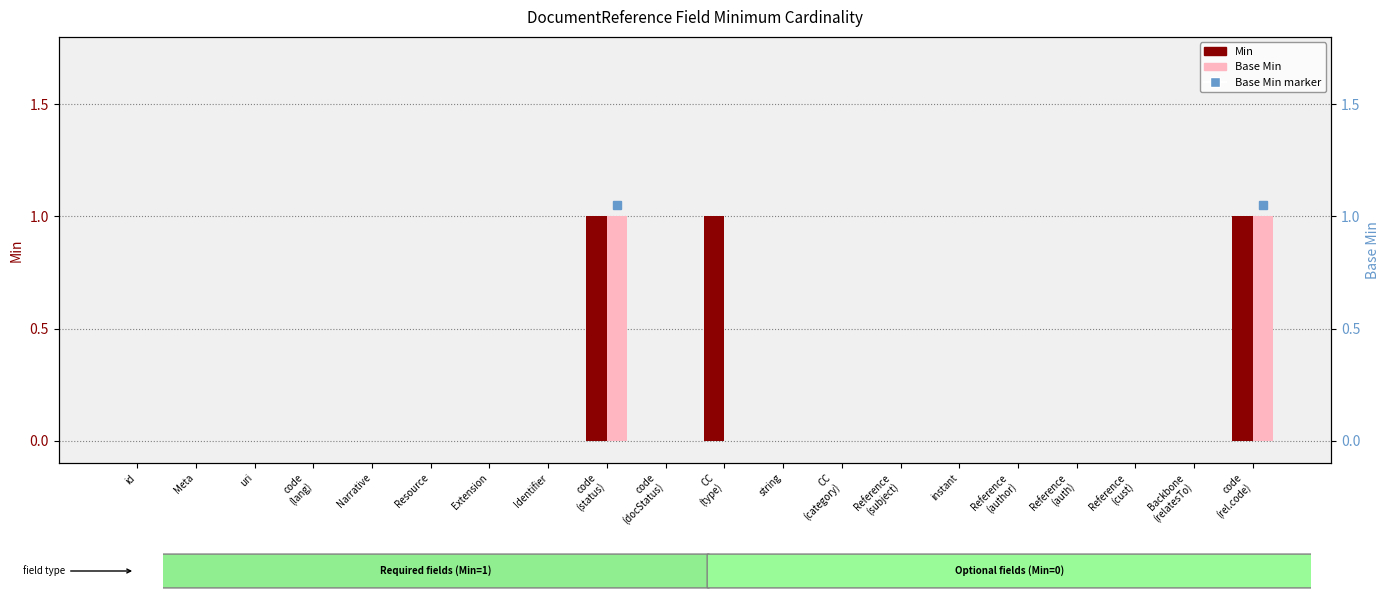

At which label does Base Min reach its minimum?

id